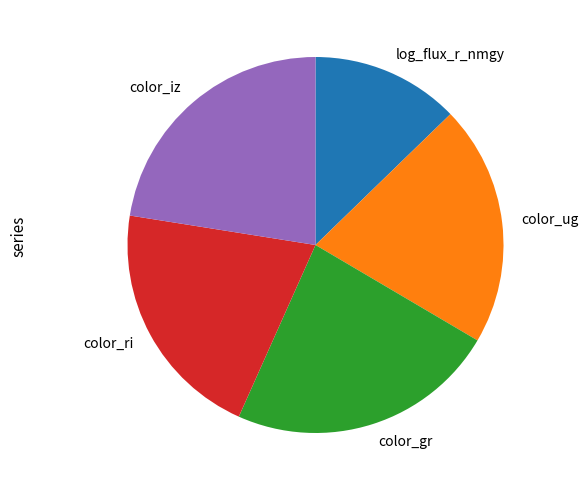

Is color_ug the majority of the pie?

No